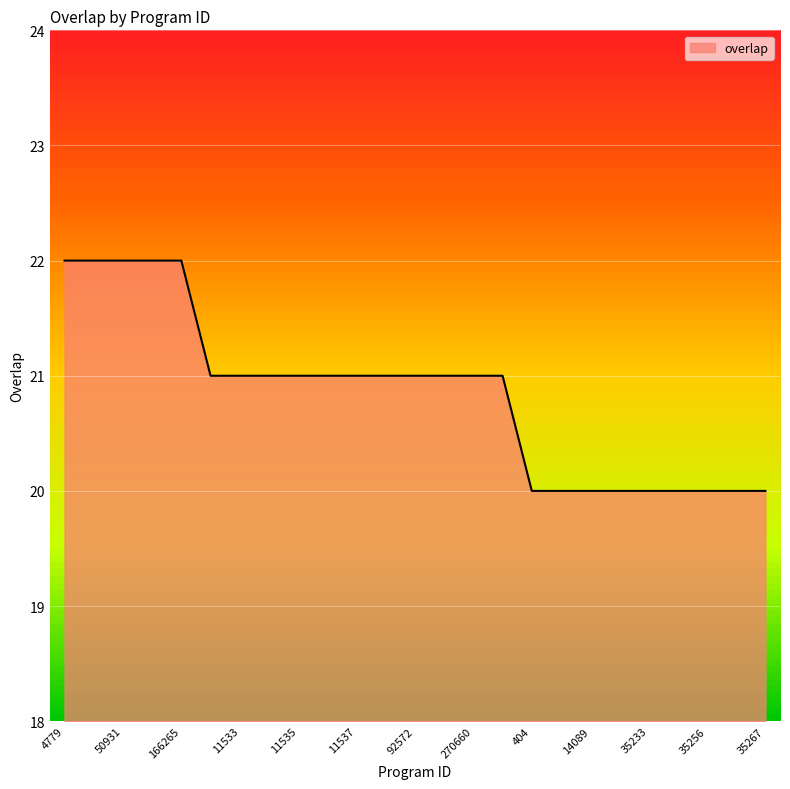

How many distinct data groups are displayed?

1